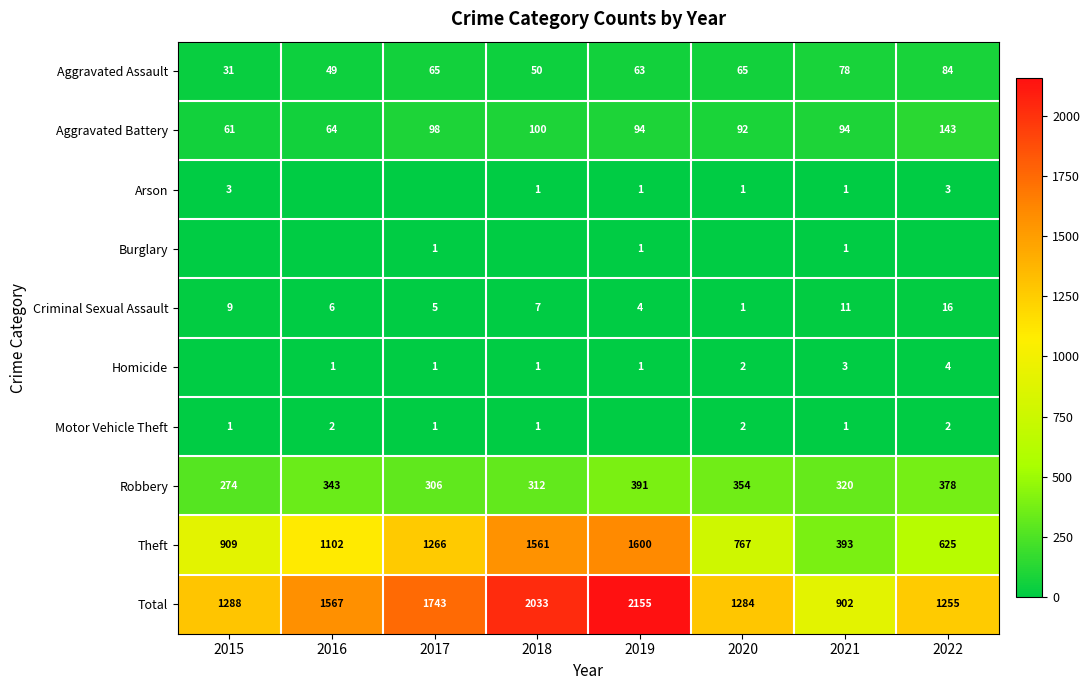

What is the sum of all Theft values?

8223